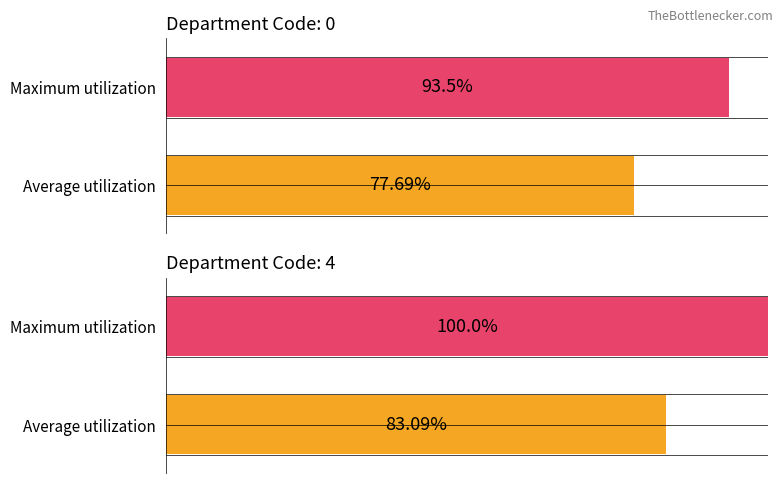

True or false: Average utilization has a value of 17 at 4.

False